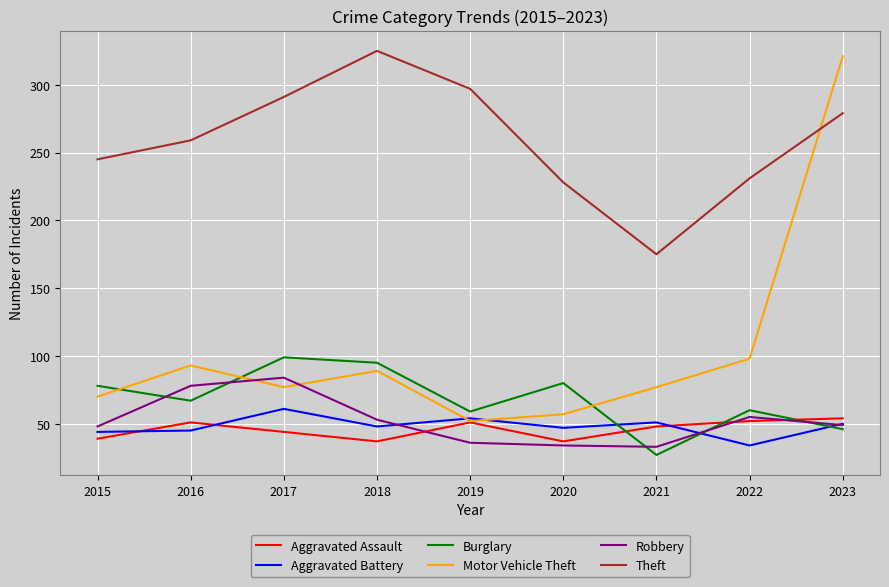

What value does the Motor Vehicle Theft series have at 2022?

98